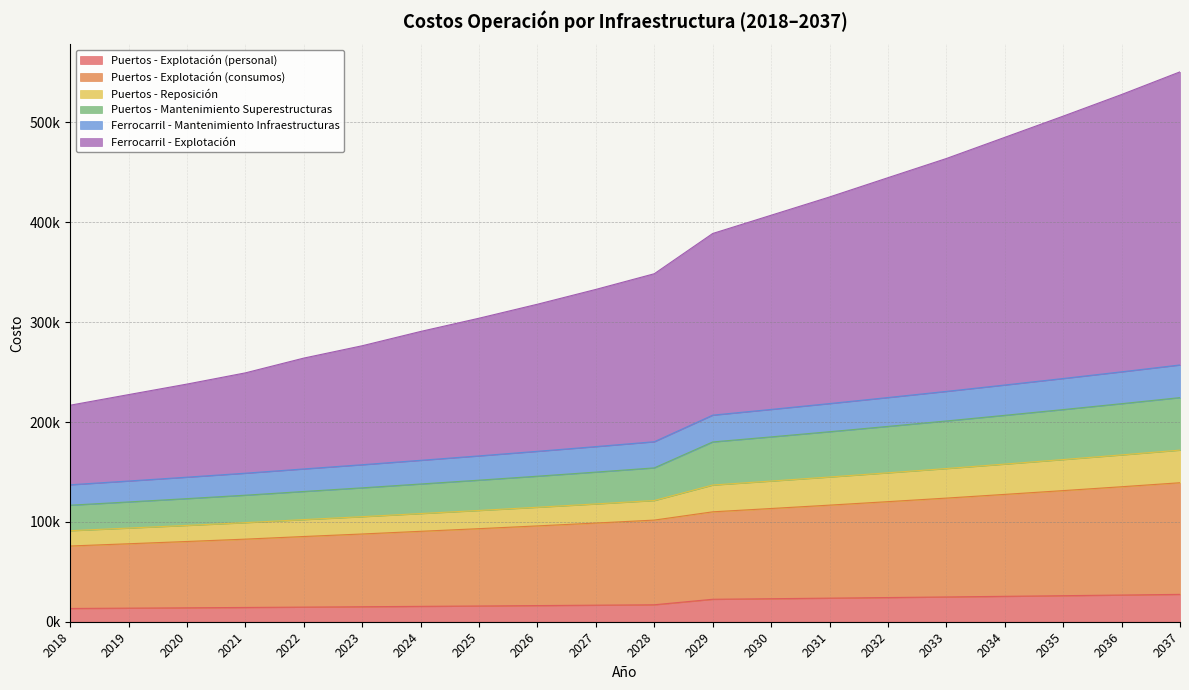

At which label does Ferrocarril - Mantenimiento Infraestructuras reach its minimum?

2018